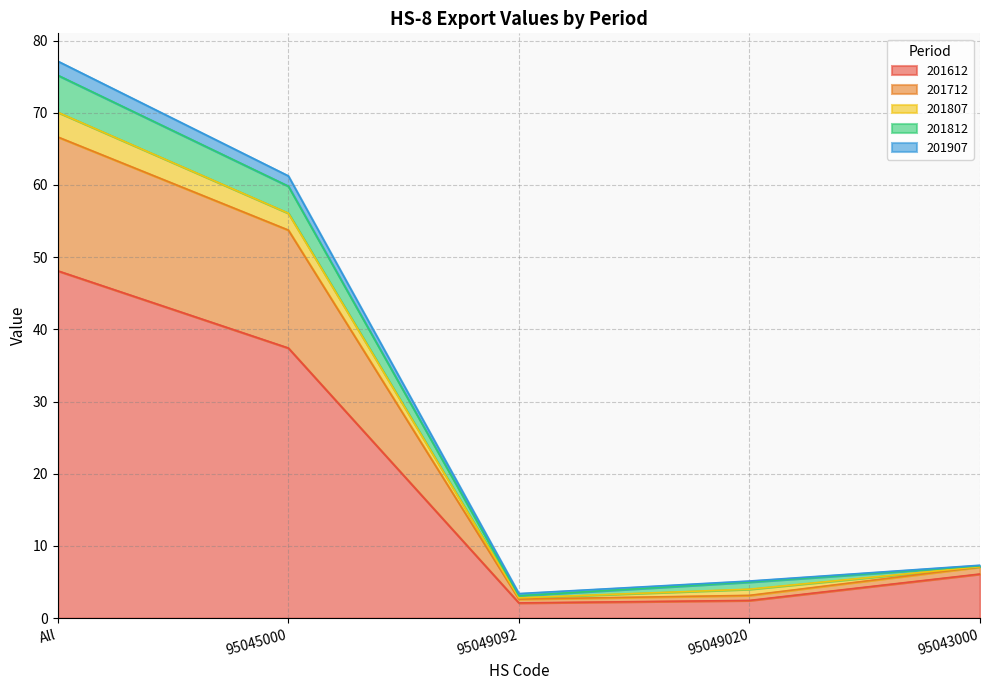

What is the label of the 3rd point from the left?

95049092